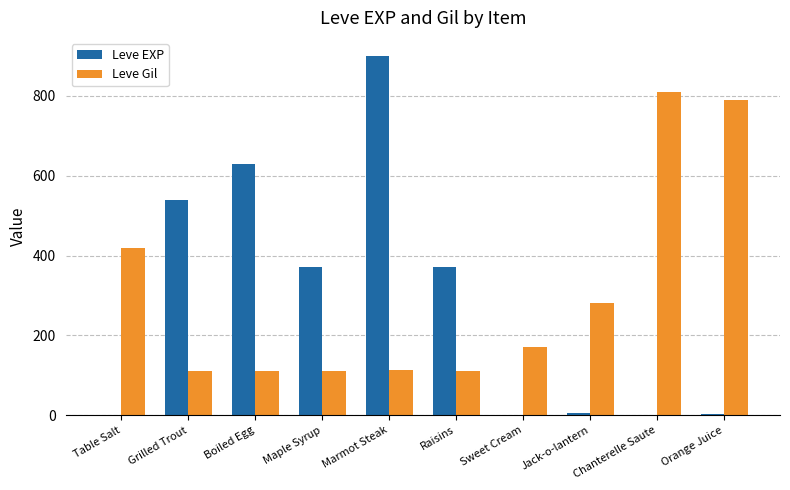

What is the maximum value shown in the chart?

900